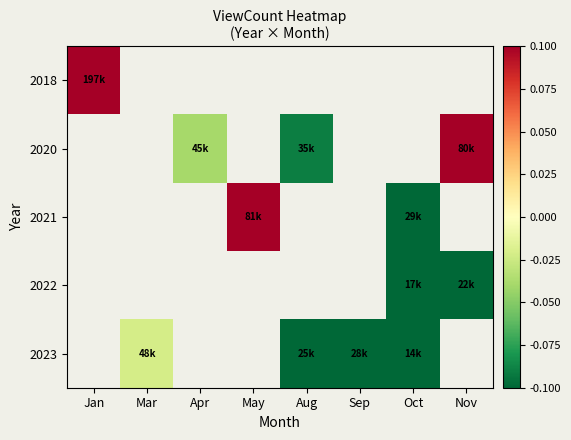

Count the number of data series in this chart.

5